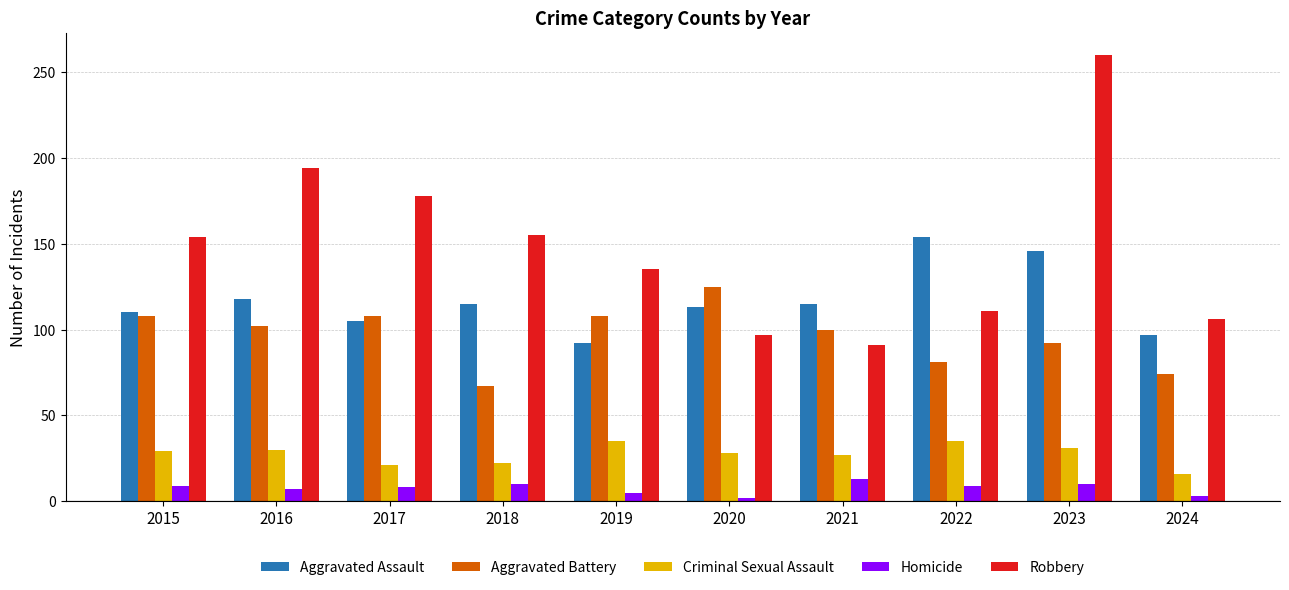

Count the number of categories in the chart.

10